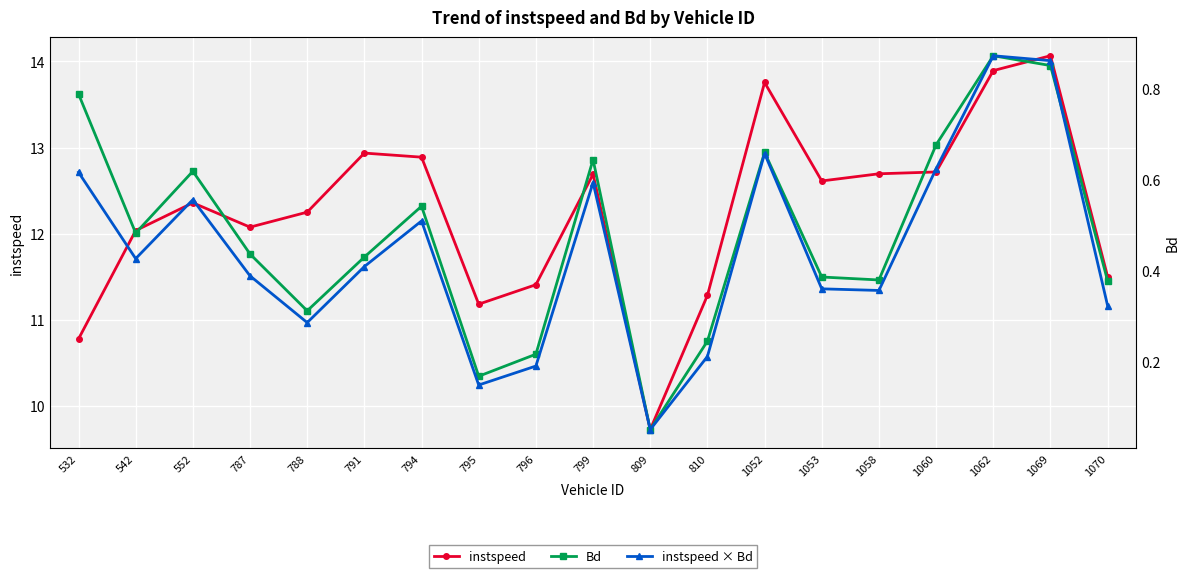

What is the approximate value of instspeed at 787?

12.1